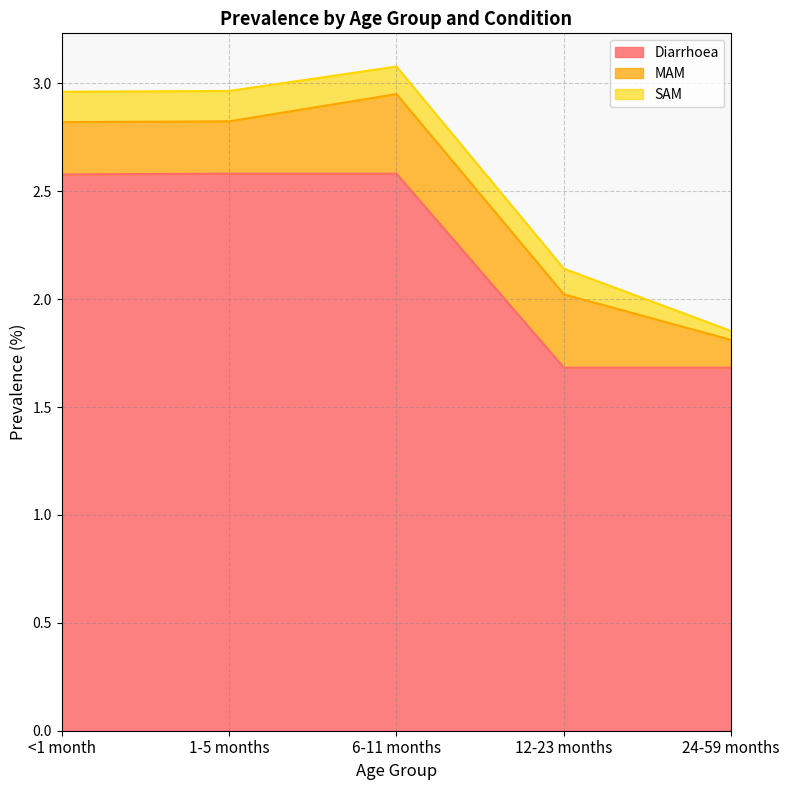

What is the difference between the maximum and minimum values in the SAM series?

0.1